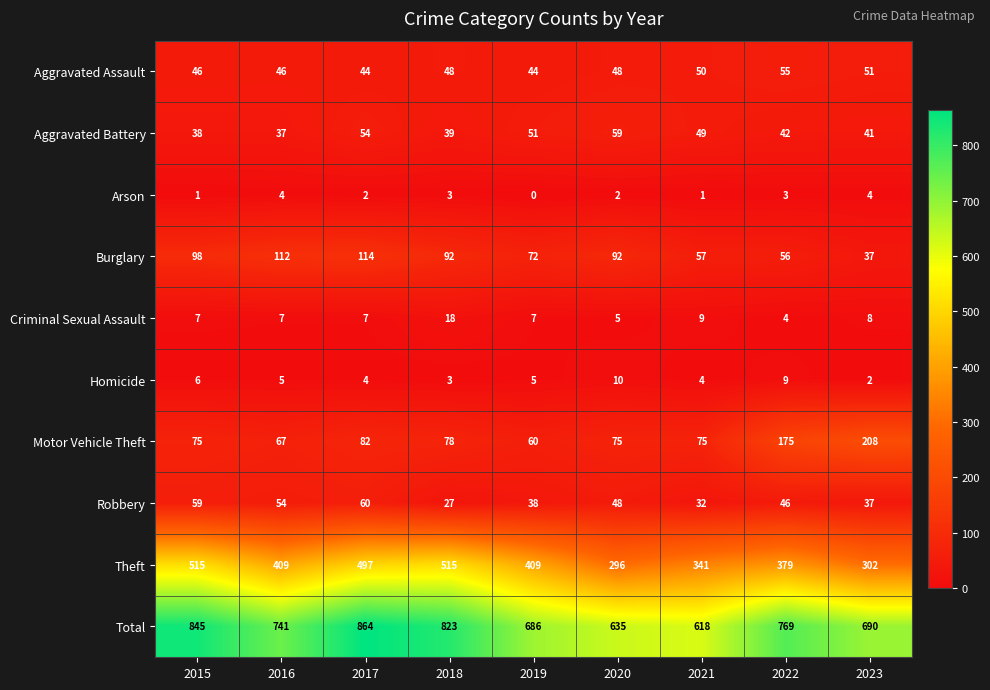

Rank the series by their maximum value, from highest to lowest.

Total, Theft, Motor Vehicle Theft, Burglary, Robbery, Aggravated Battery, Aggravated Assault, Criminal Sexual Assault, Homicide, Arson